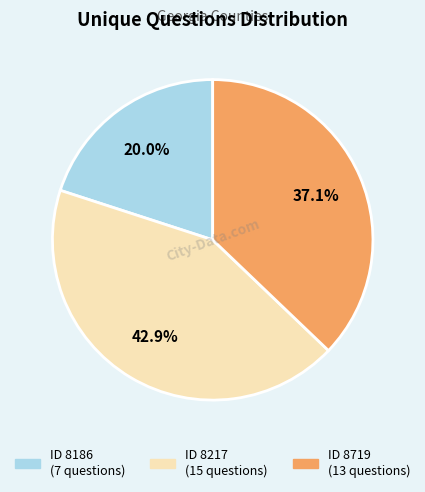

Is there a majority slice in this chart?

No